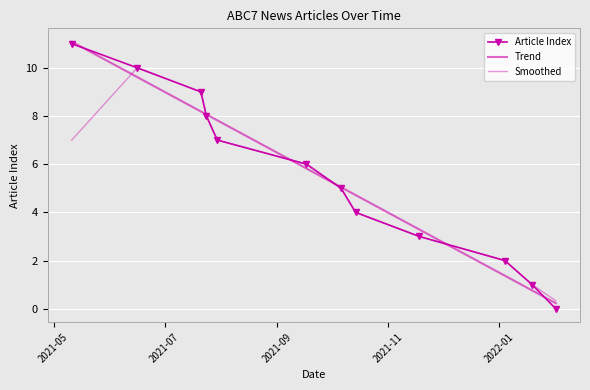

The chart shows a value of 10 at 2021-09-17. True or false?

False